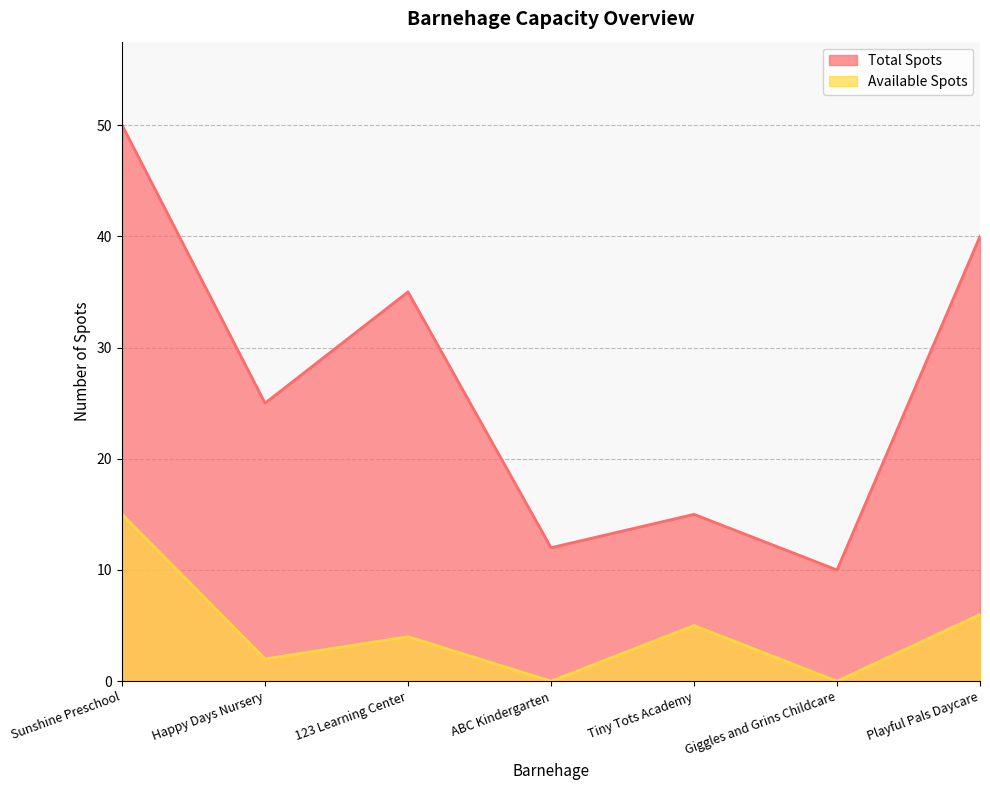

How many interior local valleys does the Available Spots series have?

3